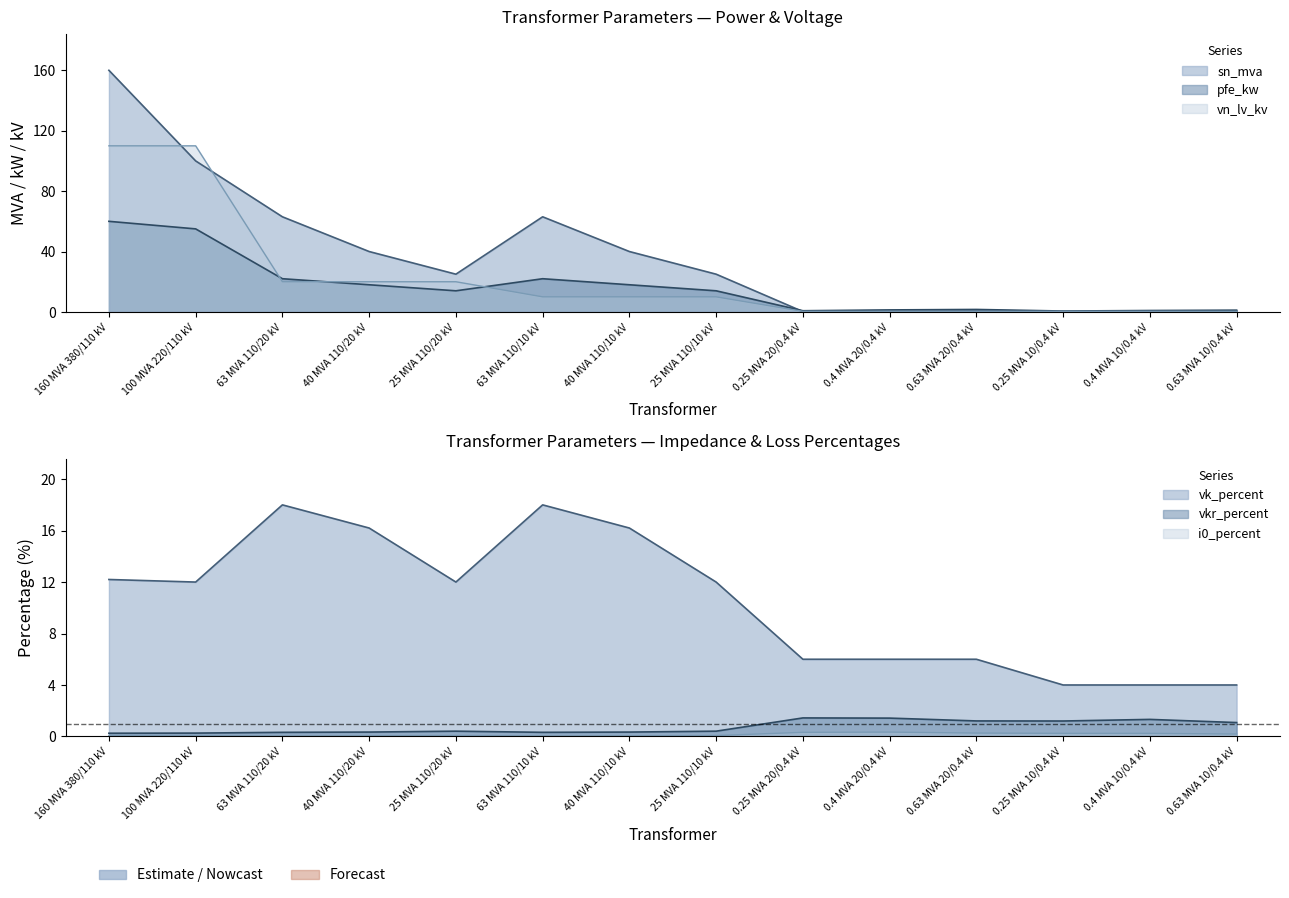

Rank the series by their maximum value, from lowest to highest.

i0_percent, vkr_percent, vk_percent, pfe_kw, vn_lv_kv, sn_mva